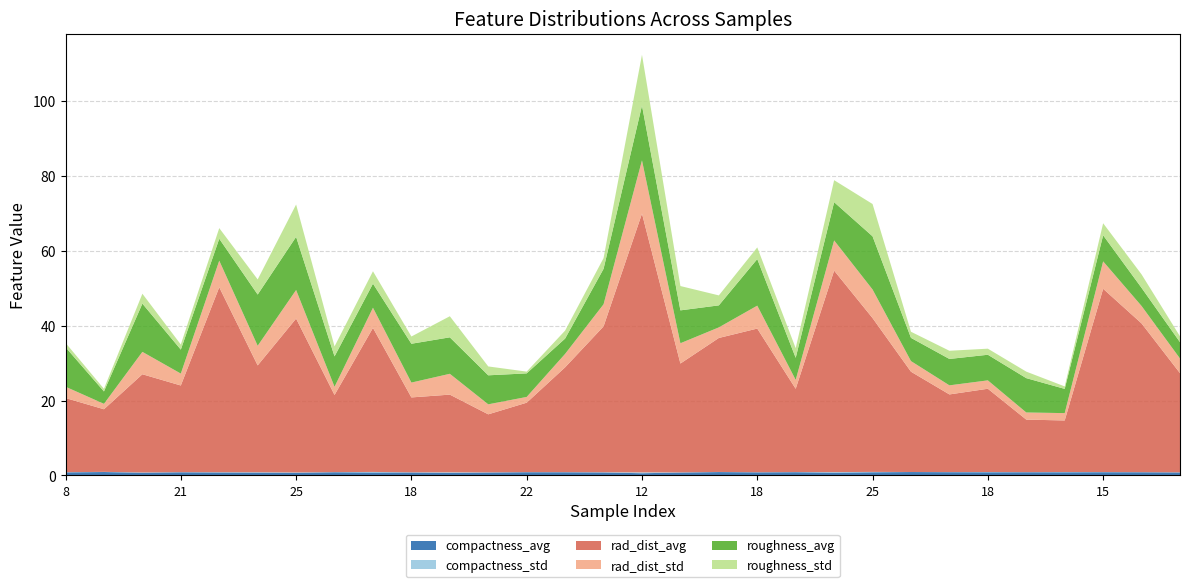

Reading right to left, transcribe all the data shown in this chart.

compactness_avg: 14=0.8	14=0.9	15=0.9	27=0.9	12=0.9	18=0.9	12=0.9	18=0.9	25=0.9	13=0.8	18=0.9	18=0.8	13=0.9	13=0.8	12=0.6	14=0.8	21=0.9	22=0.9	19=0.8	15=0.7	18=0.8	14=0.8	20=0.9	25=0.7	27=0.8	15=0.8	21=0.9	29=0.7	29=0.9	8=0.8
compactness_std: 14=0.0	14=0.0	15=0.0	27=0.1	12=0.0	18=0.1	12=0.0	18=0.0	25=0.1	13=0.1	18=0.0	18=0.0	13=0.0	13=0.1	12=0.2	14=0.1	21=0.0	22=0.0	19=0.1	15=0.2	18=0.1	14=0.1	20=0.0	25=0.1	27=0.1	15=0.1	21=0.0	29=0.1	29=0.0	8=0.0
rad_dist_avg: 14=26.5	14=39.7	15=48.9	27=13.8	12=14.0	18=22.2	12=20.7	18=26.8	25=41.1	13=53.8	18=22.2	18=38.4	13=35.8	13=29.1	12=69.1	14=38.9	21=28.0	22=18.5	19=15.5	15=20.7	18=20.0	14=38.5	20=20.6	25=41.1	27=28.5	15=49.4	21=23.1	29=26.2	29=16.7	8=19.8
rad_dist_std: 14=3.9	14=4.7	15=7.3	27=2.0	12=1.9	18=2.2	12=2.4	18=2.8	25=7.6	13=8.1	18=2.4	18=6.1	13=2.8	13=5.4	12=14.2	14=5.9	21=3.6	22=1.5	19=2.7	15=5.6	18=4.0	14=5.4	20=2.2	25=7.6	27=5.2	15=7.1	21=3.2	29=6.0	29=1.4	8=3.0
roughness_avg: 14=4.4	14=4.8	15=7.0	27=6.5	12=9.2	18=6.8	12=7.0	18=6.2	25=14.2	13=10.2	18=5.9	18=12.4	13=5.9	13=8.8	12=14.7	14=9.5	21=4.1	22=6.3	19=7.8	15=9.7	18=10.4	14=6.4	20=8.1	25=14.2	27=13.7	15=5.8	21=6.4	29=12.9	29=3.3	8=10.6
roughness_std: 14=1.6	14=3.6	15=3.2	27=0.7	12=1.7	18=1.6	12=2.2	18=1.6	25=8.6	13=5.9	18=2.6	18=3.1	13=2.7	13=6.5	12=13.5	14=2.9	21=2.1	22=0.5	19=2.4	15=5.6	18=1.9	14=3.3	20=2.7	25=8.6	27=4.0	15=2.8	21=1.4	29=2.6	29=0.7	8=1.2